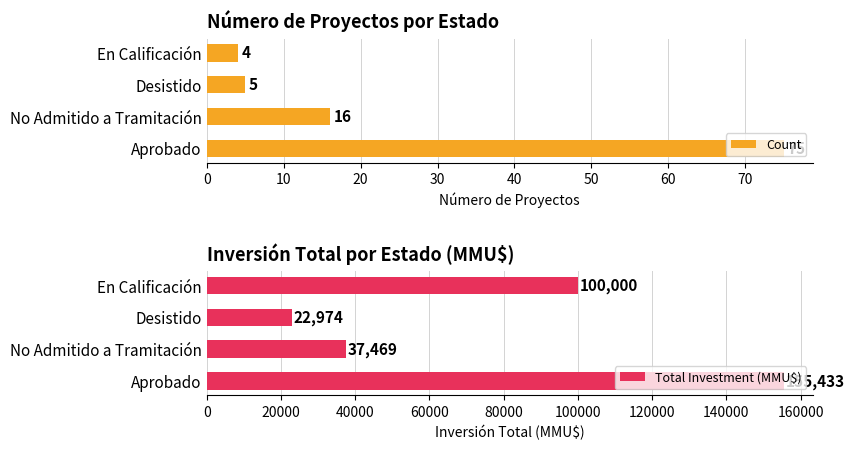

What is the value of the Count bar at the 2nd from the left?

16